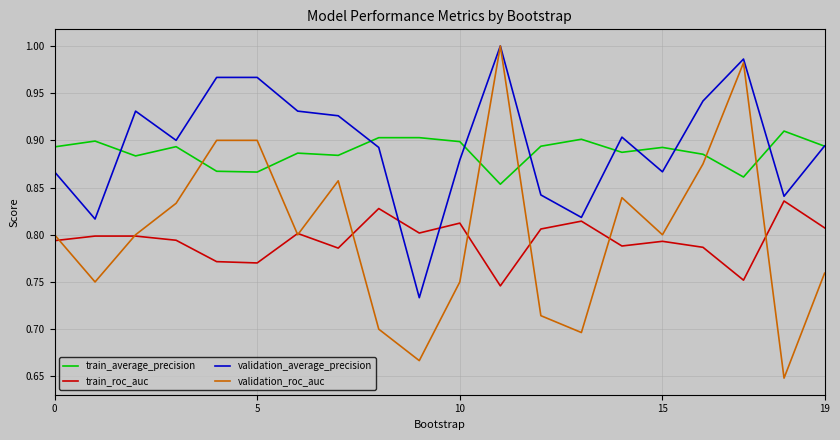

True or false: train_roc_auc and train_average_precision cross at least once.

False